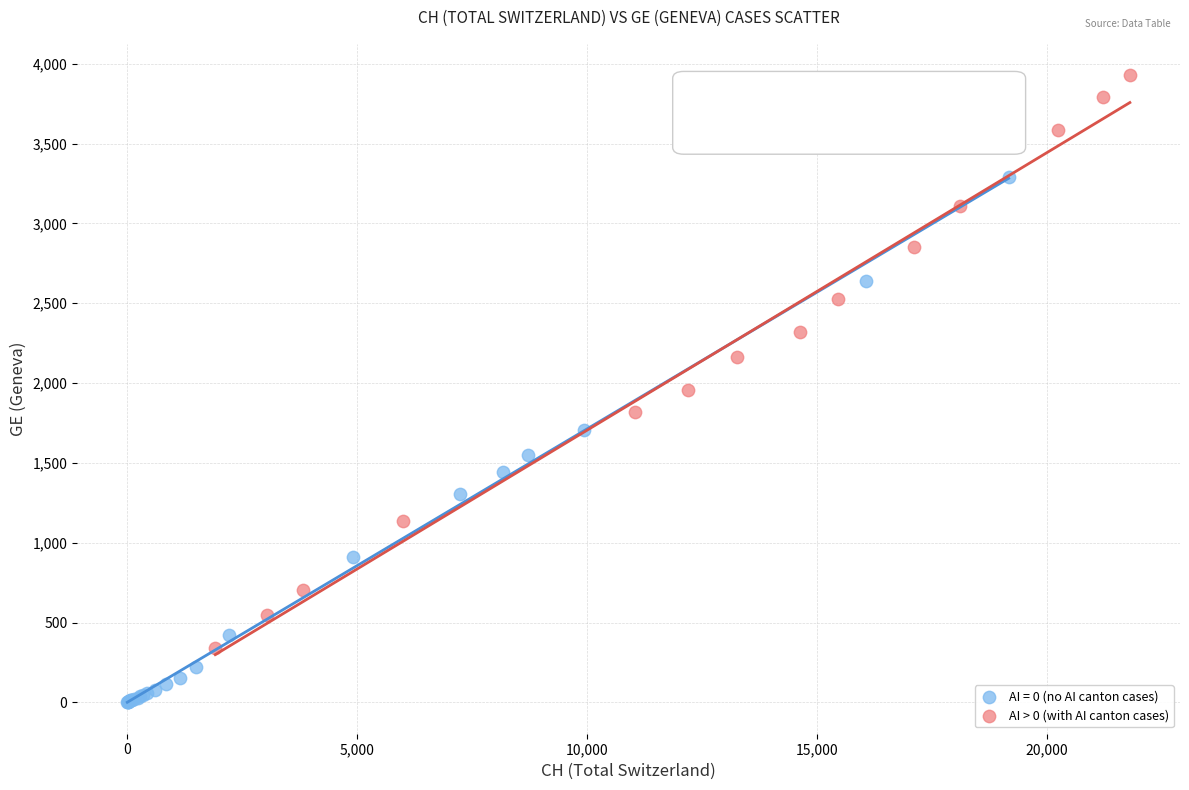

Which series reaches the minimum Y coordinate?

AI = 0 (no AI canton cases)